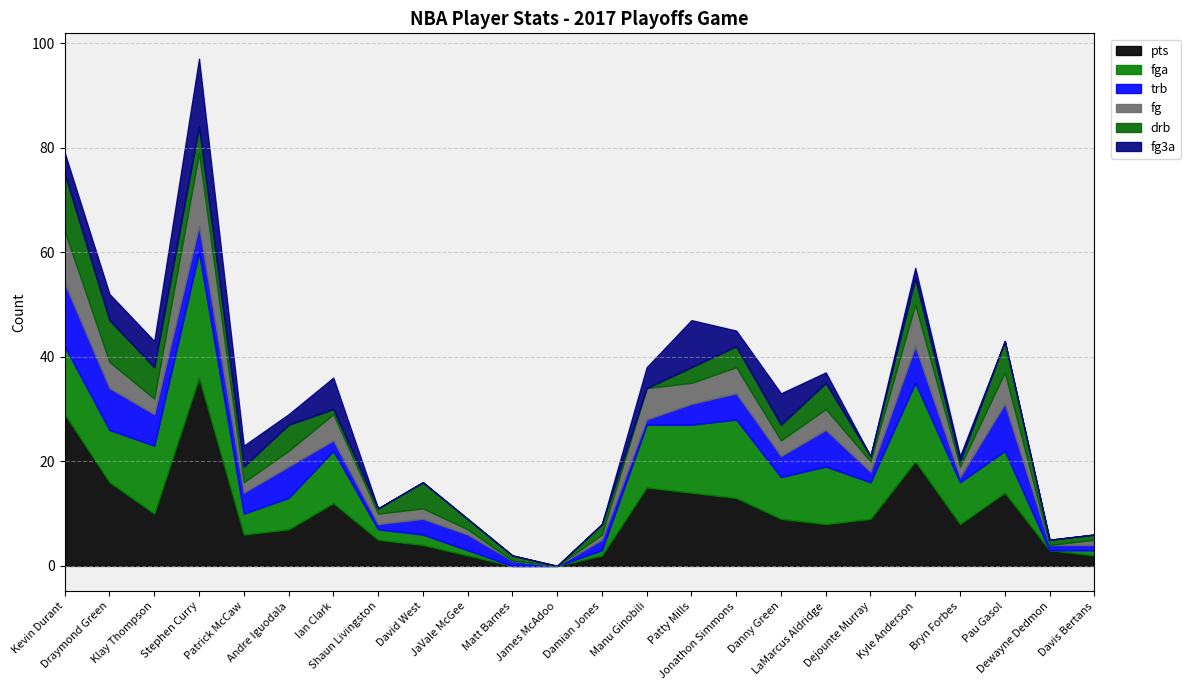

What is the label of the 22nd point from the right?

Klay Thompson